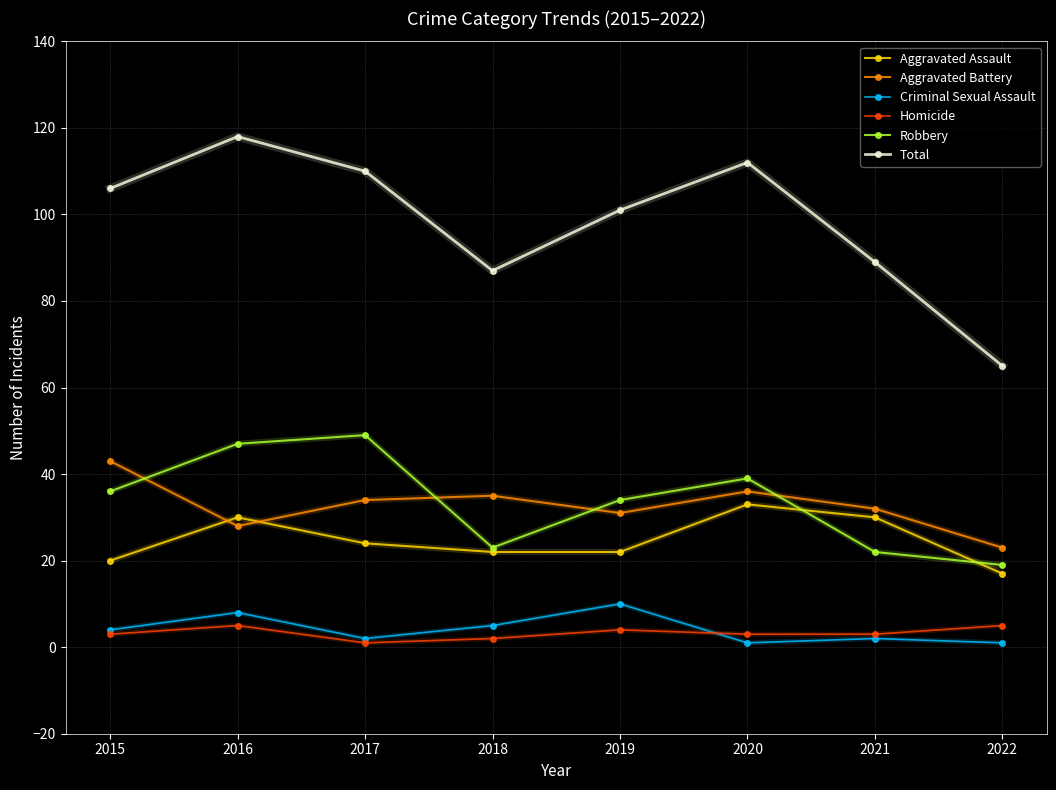

Does the chart display data point markers on the line(s)?

Yes